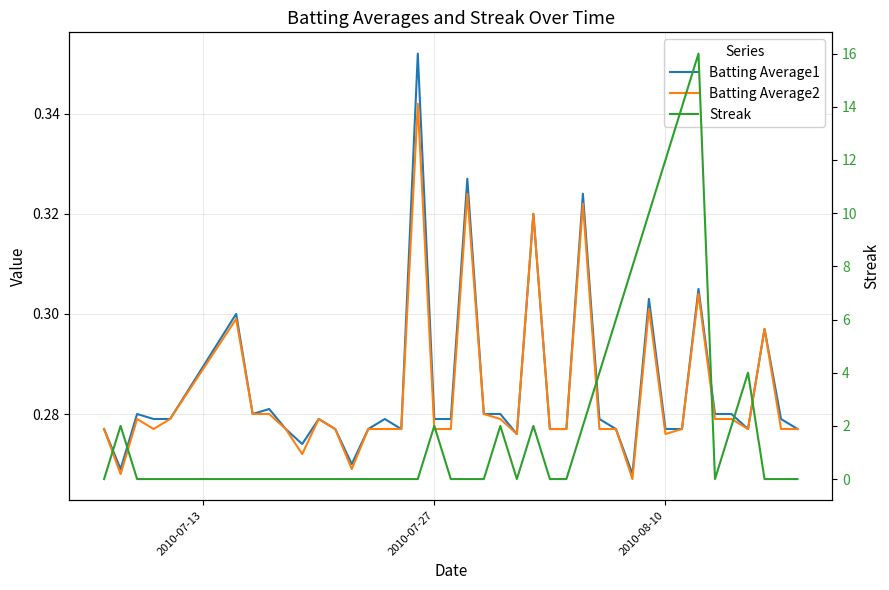

Reading right to left, list all the values displayed in this chart.

Batting Average1: 0.3	0.3	0.3	0.3	0.3	0.3	0.3	0.3	0.3	0.3	0.3	0.3	0.3	0.3	0.3	0.3	0.3	0.3	0.3	0.3	0.3	0.3	0.3	0.4	0.3	0.3	0.3	0.3	0.3	0.3	0.3	0.3	0.3	0.3	0.3	0.3	0.3	0.3	0.3	0.3
Batting Average2: 0.3	0.3	0.3	0.3	0.3	0.3	0.3	0.3	0.3	0.3	0.3	0.3	0.3	0.3	0.3	0.3	0.3	0.3	0.3	0.3	0.3	0.3	0.3	0.3	0.3	0.3	0.3	0.3	0.3	0.3	0.3	0.3	0.3	0.3	0.3	0.3	0.3	0.3	0.3	0.3
Streak: 0.0	0.0	0.0	4.0	2.0	0.0	16.0	14.0	12.0	10.0	8.0	6.0	4.0	2.0	0.0	0.0	2.0	0.0	2.0	0.0	0.0	0.0	2.0	0.0	0.0	0.0	0.0	0.0	0.0	0.0	0.0	0.0	0.0	0.0	0.0	0.0	0.0	0.0	2.0	0.0